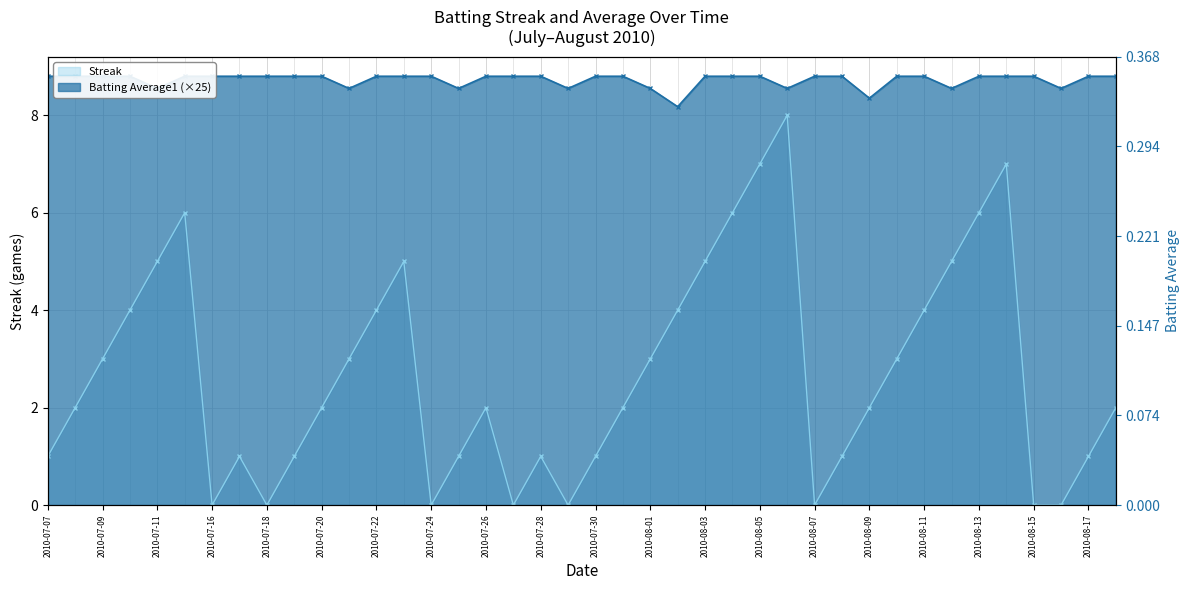

What is the label of the 7th point from the right?

2010-08-12